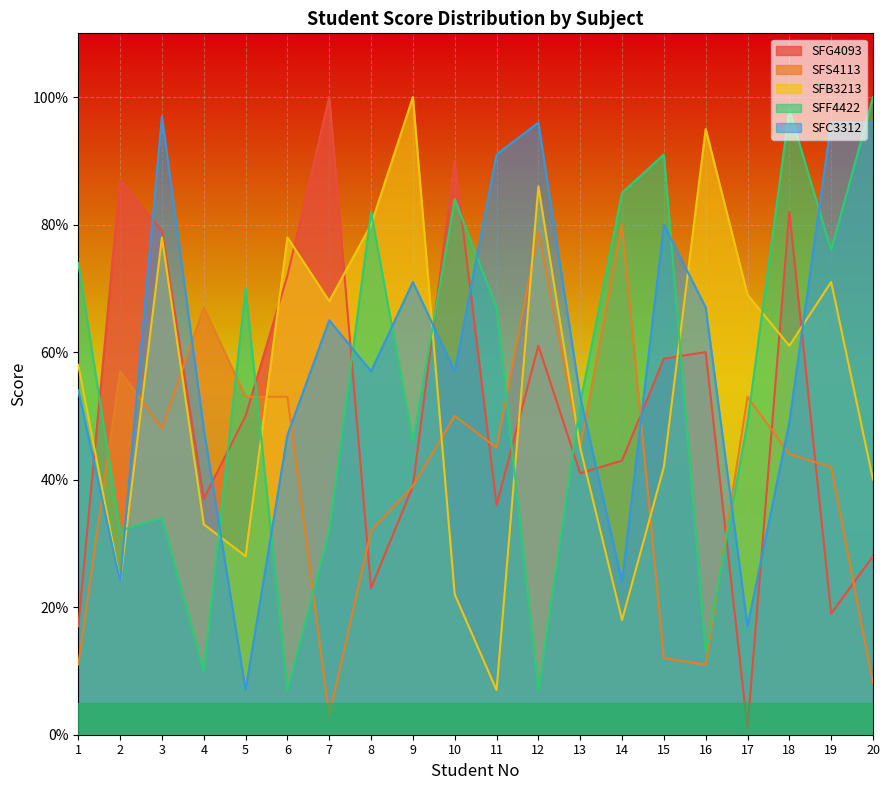

At which label does SFS4113 first exceed 45?

2